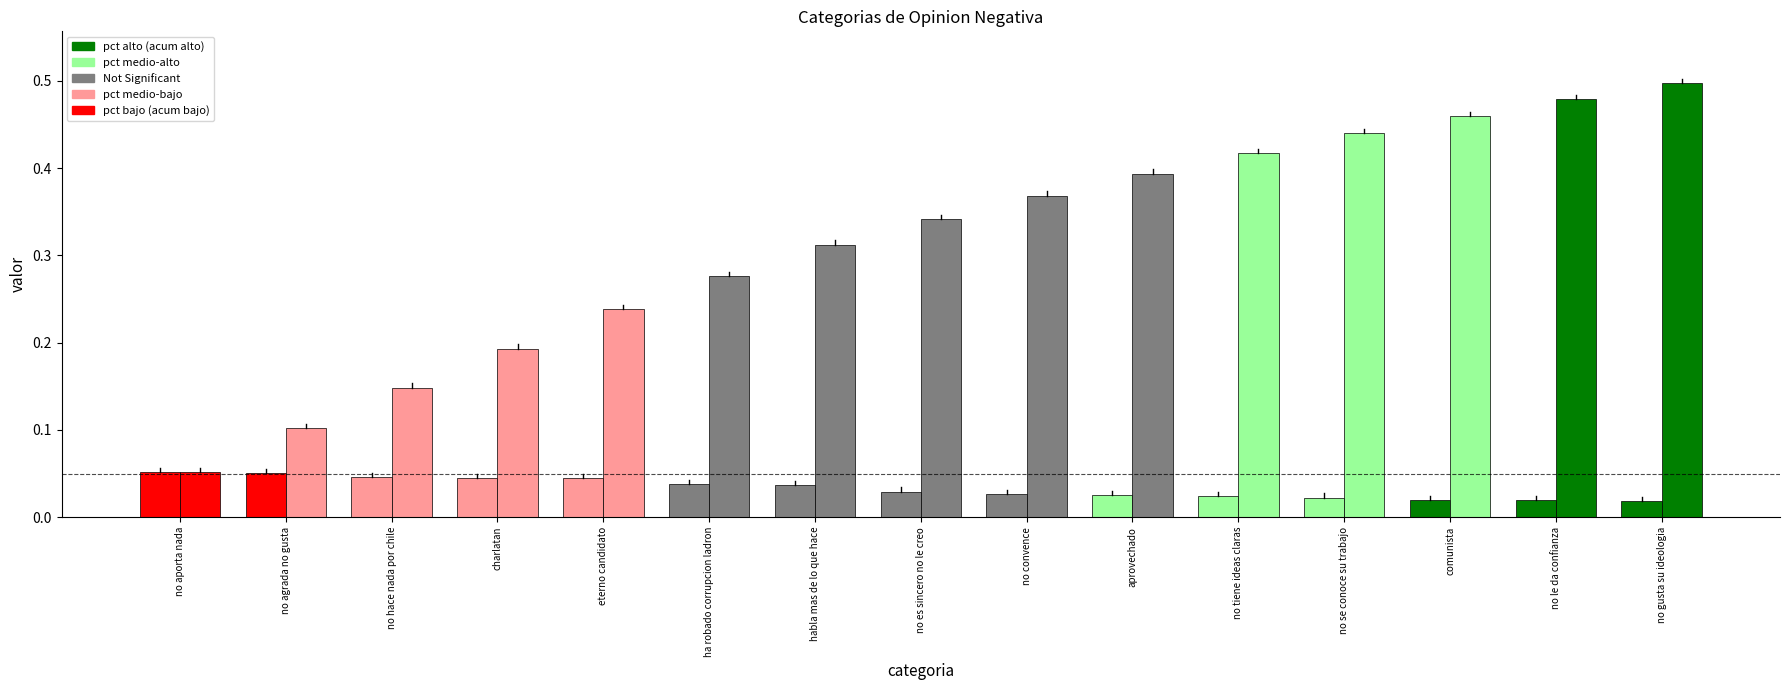

How many groups of bars are there?

15